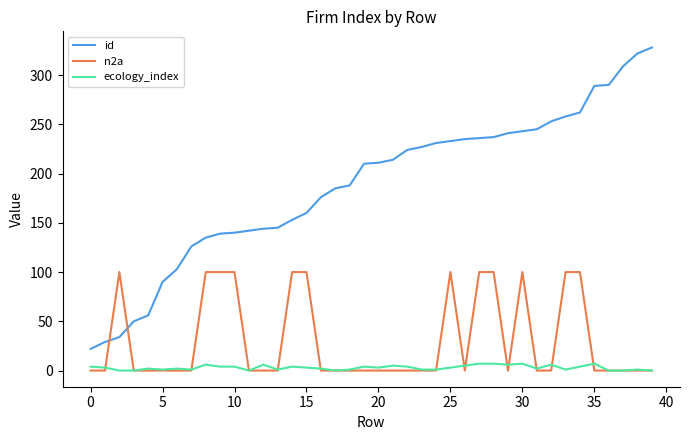

List the series in order of their peak value, lowest first.

ecology_index, n2a, id